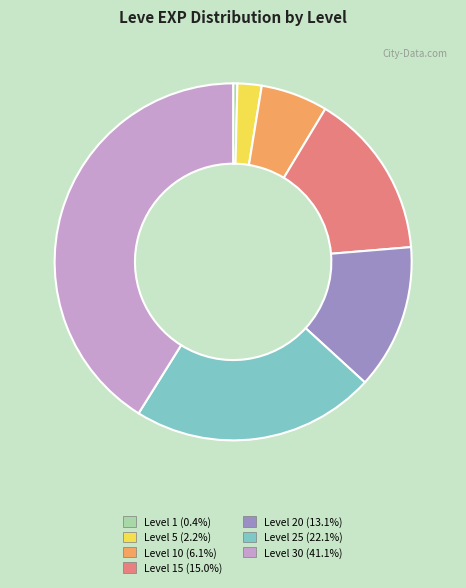

Does any single category account for the majority?

No